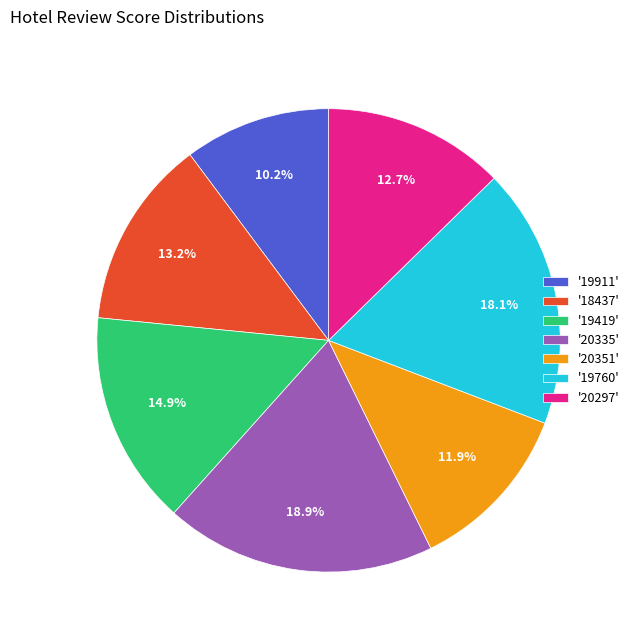

How much of the chart is everything except '18437'?

86.8%